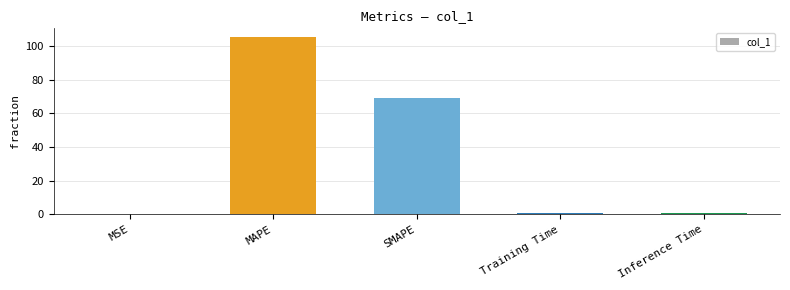

Are the bars horizontal?

No